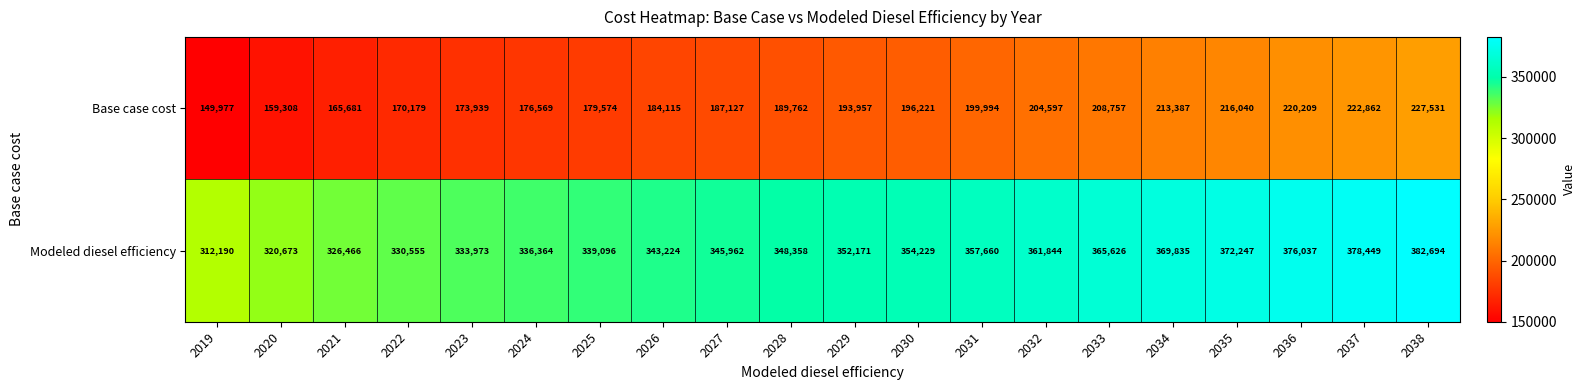

What is the approximate value of Modeled diesel efficiency at 2029?

352171